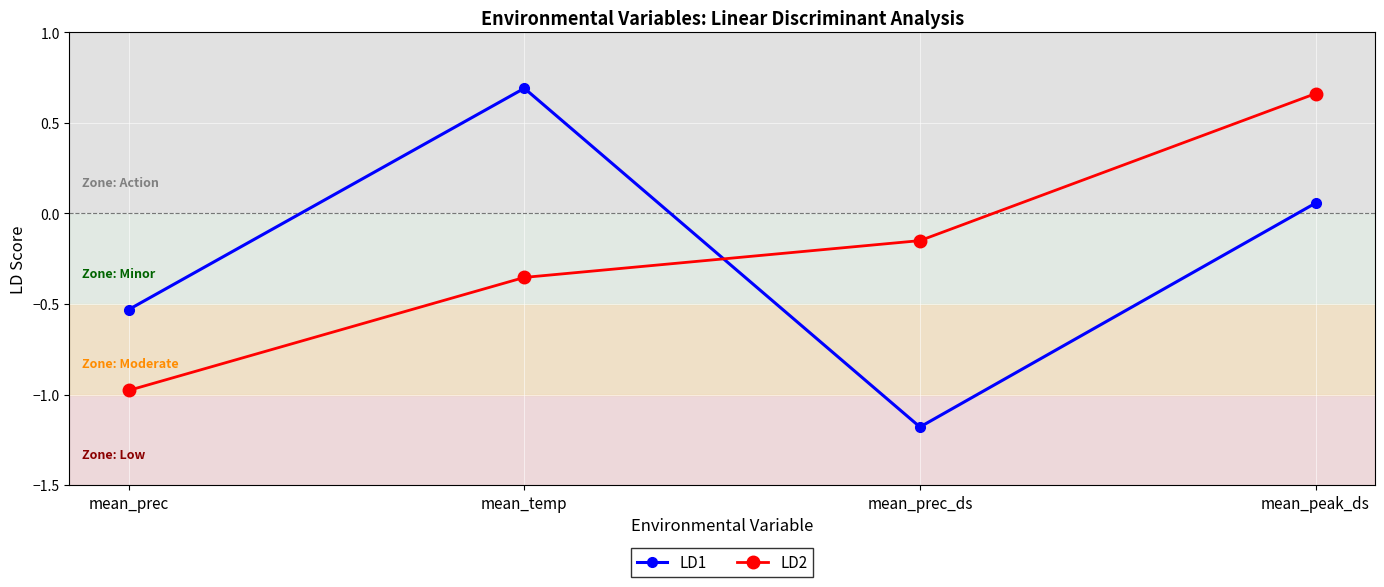

Is the value of LD2 at mean_prec_ds greater than the value of LD1 at mean_temp?

No